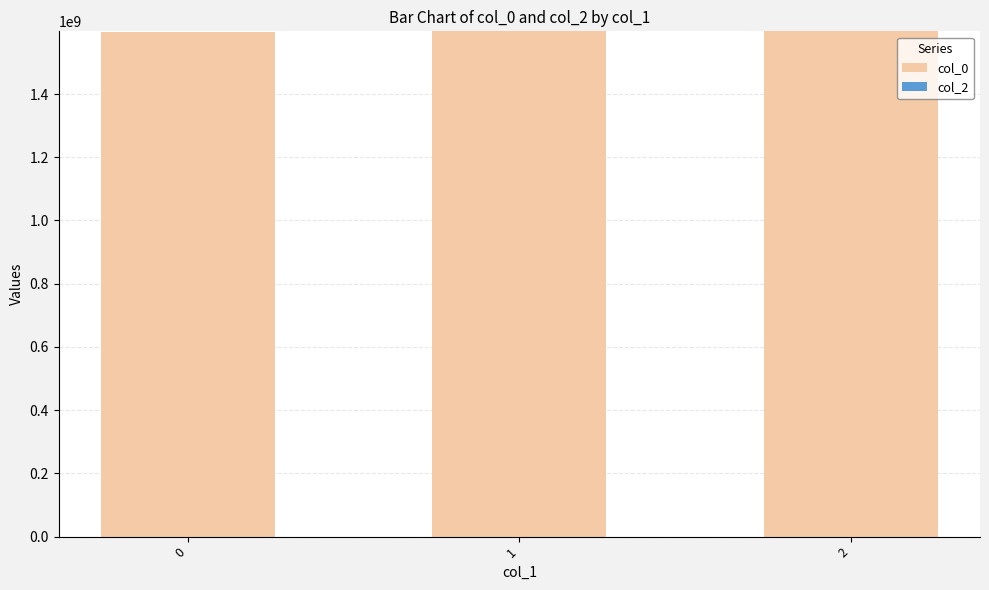

The chart shows a value of 438565775 at 0. True or false?

False